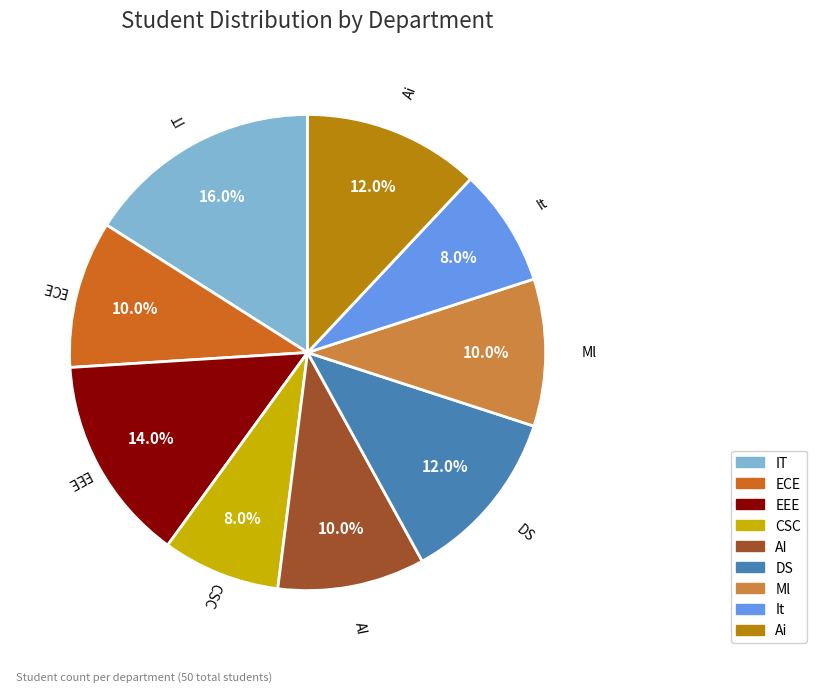

What is the ratio of the value at AI to the value at DS?

0.8